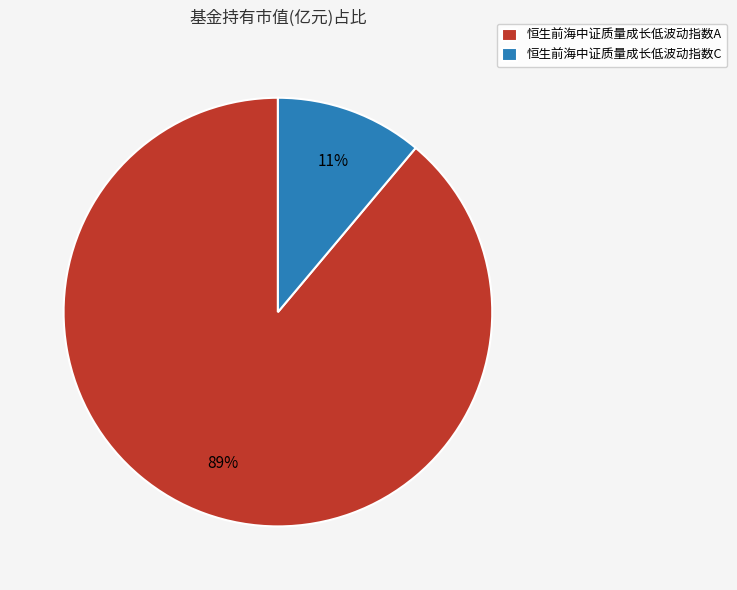

To the nearest percent, what percentage of the pie is 恒生前海中证质量成长低波动指数A?

89%